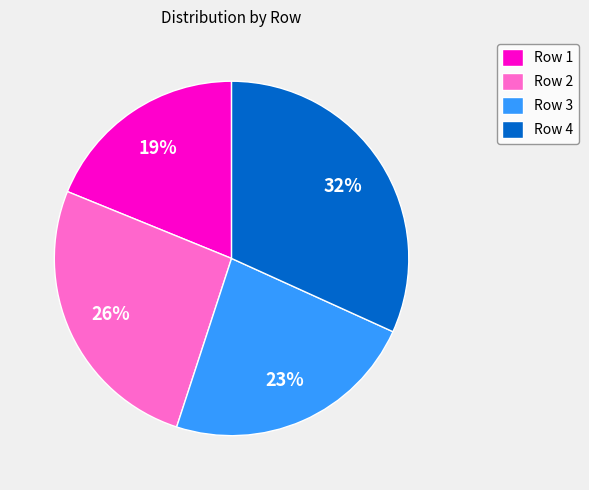

Is there any slice that represents more than half of the pie?

No